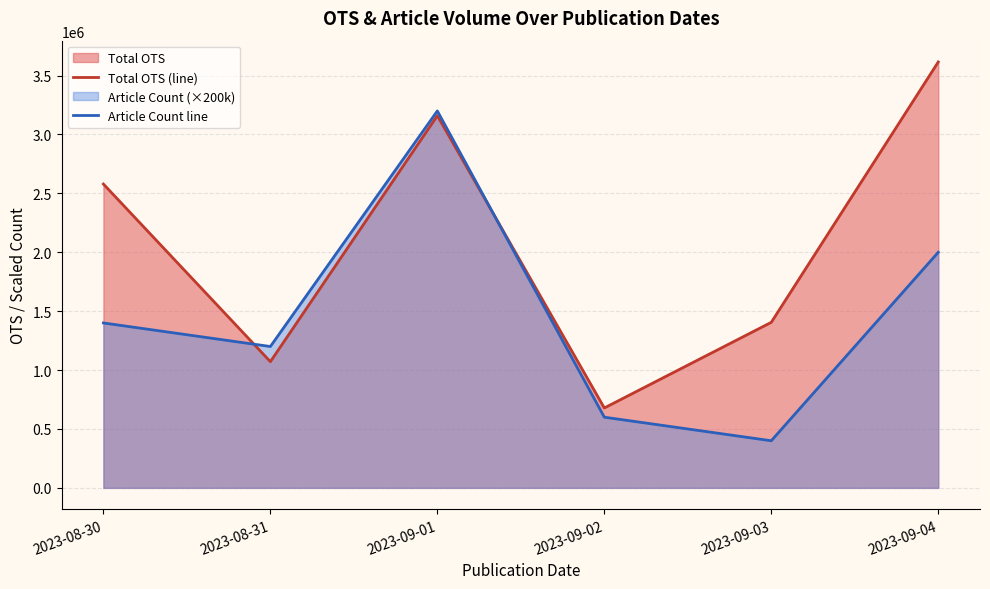

Count the number of data series in this chart.

2